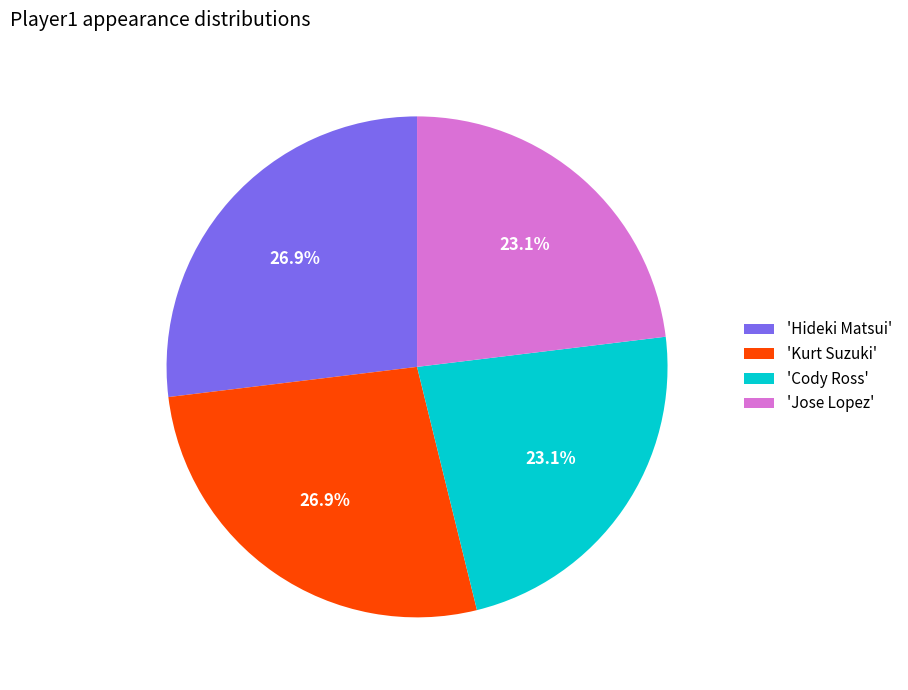

What is the ratio of the value at 'Cody Ross' to the value at 'Kurt Suzuki'?

0.9